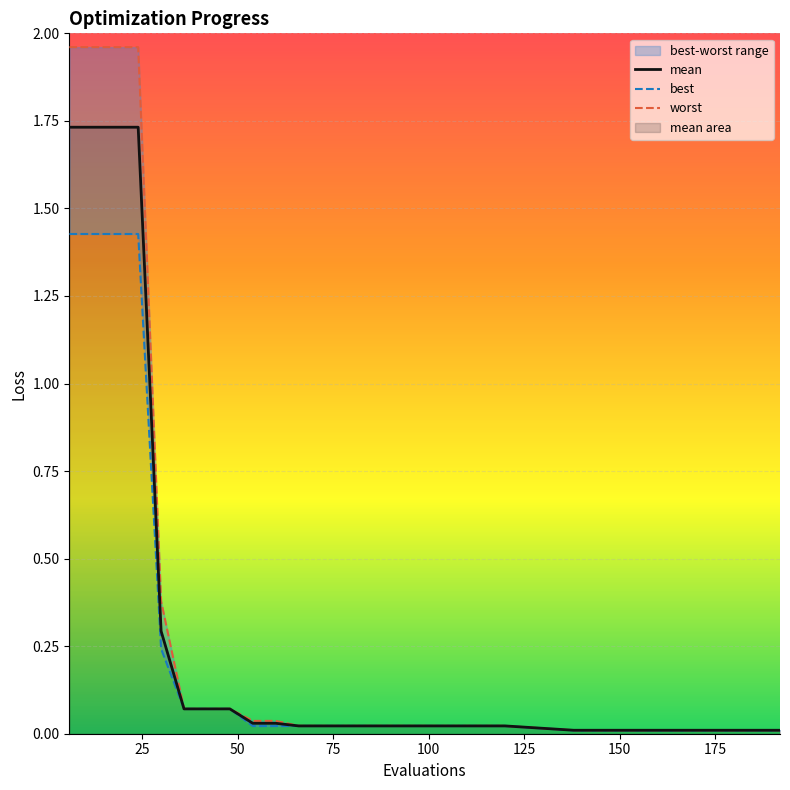

True or false: worst and best cross at least once.

False